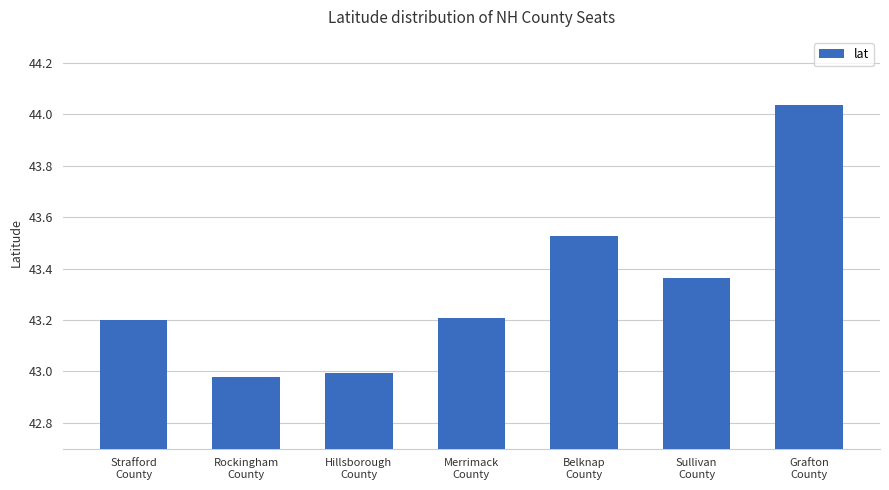

What is the difference between the maximum and minimum values?

1.1